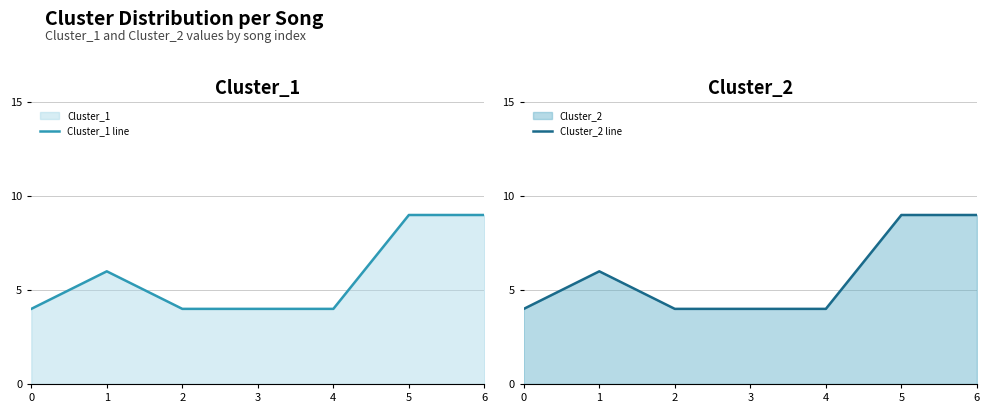

Is the value of Cluster_2 line at 1 greater than the value of Cluster_1 line at 4?

Yes